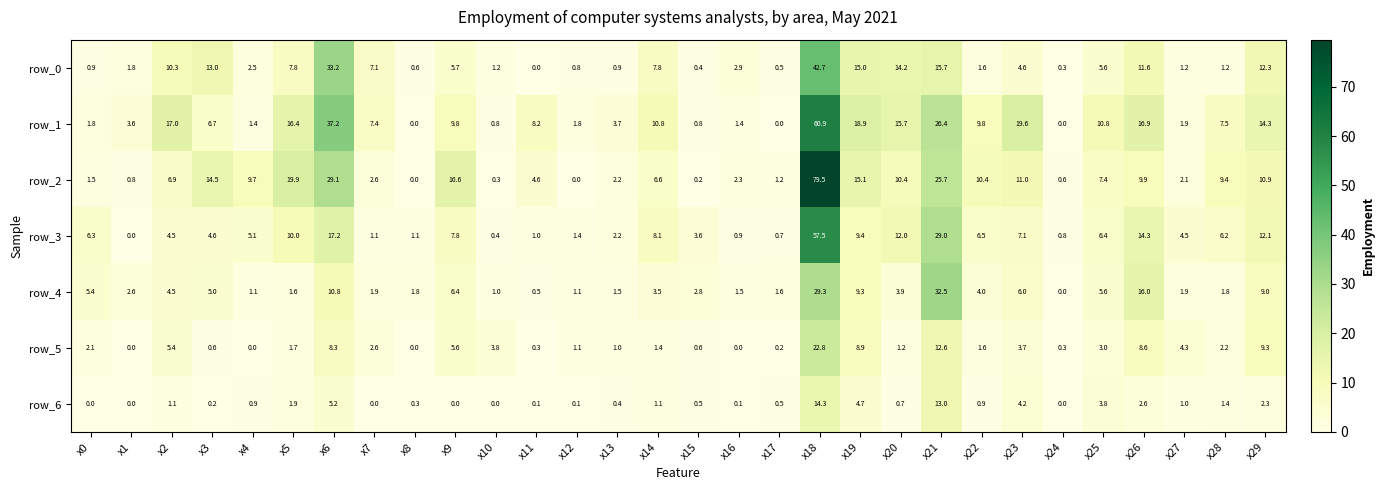

What is the difference between the second highest and minimum values in the row_0 series?

33.2